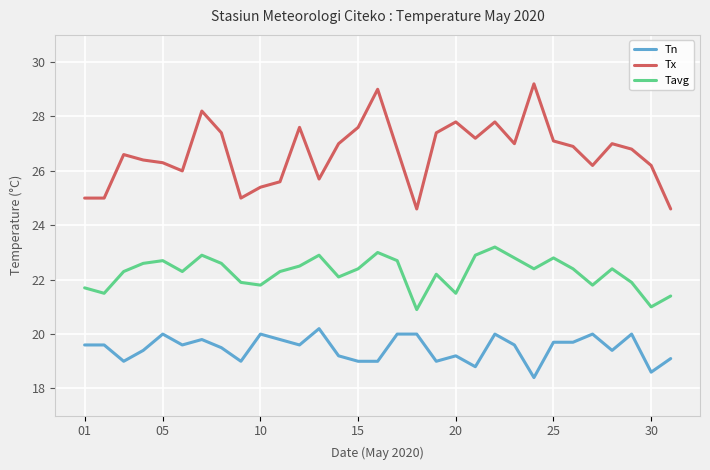

Which series has the largest range (max minus min)?

Tx